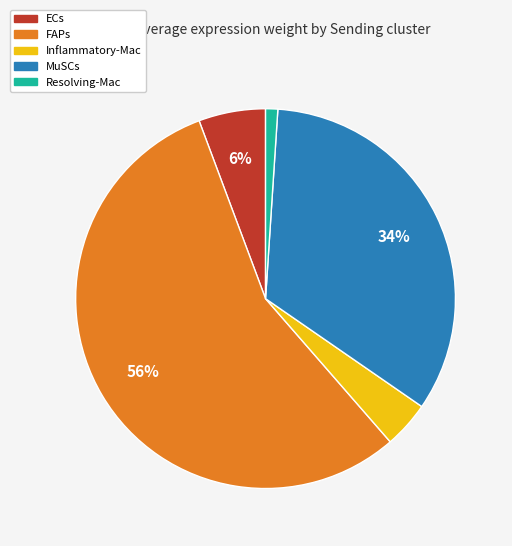

True or false: Resolving-Mac accounts for 11% of the total.

False